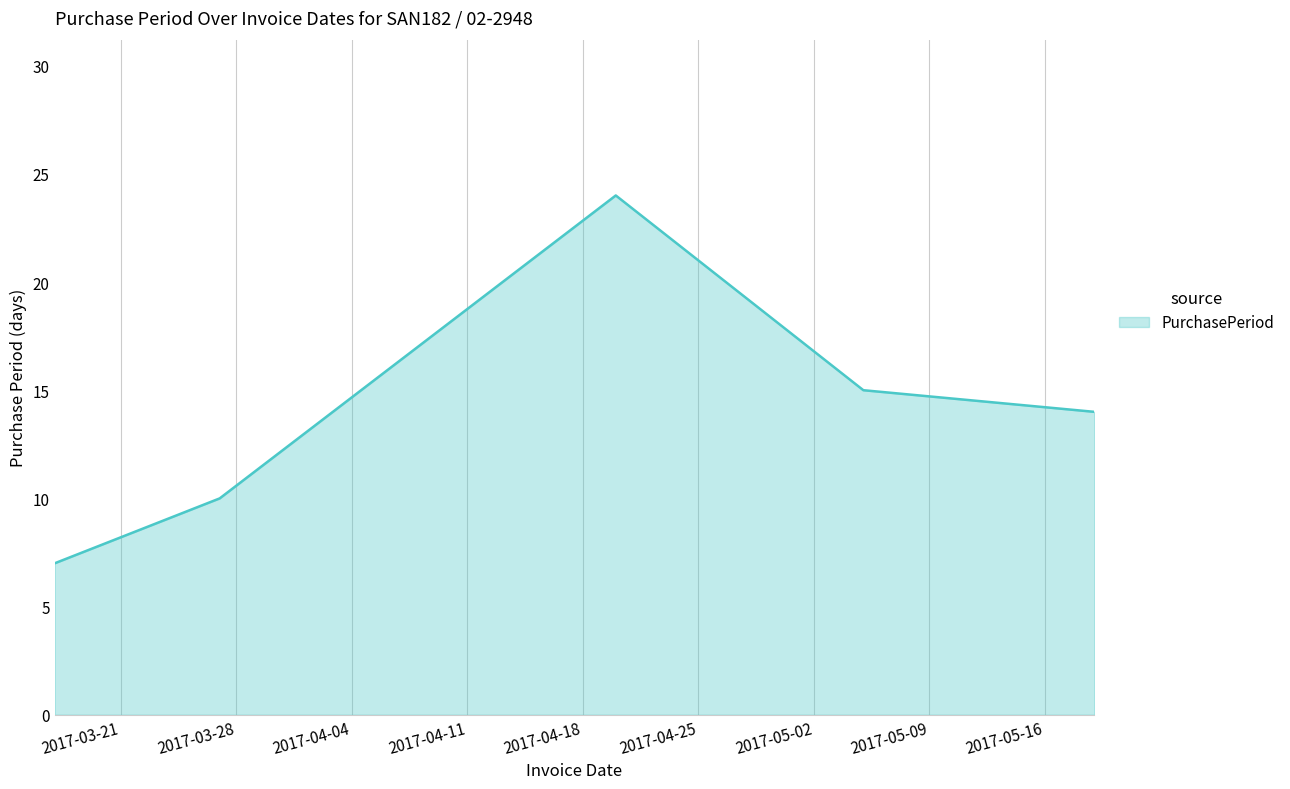

How many interior local peaks (higher than both neighbors) does the data have?

1